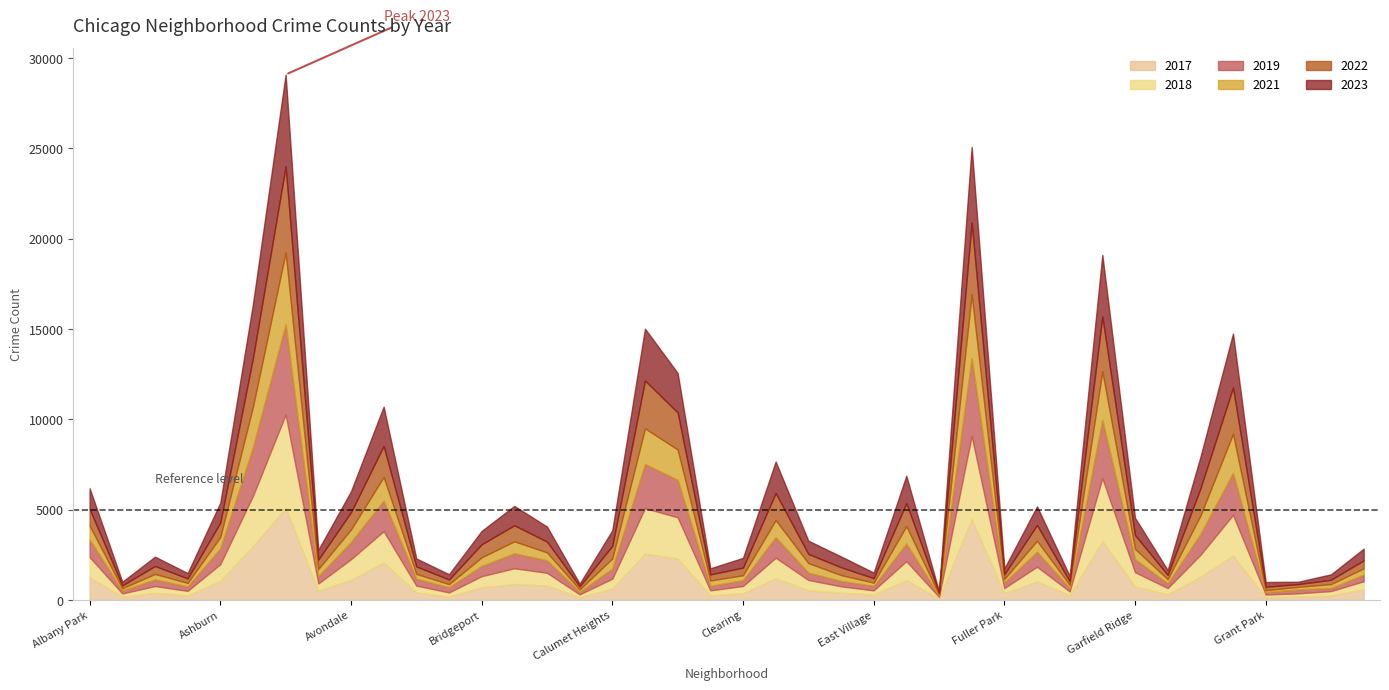

Where do 2018 and 2019 first cross each other?

Archer Heights and Armour Square